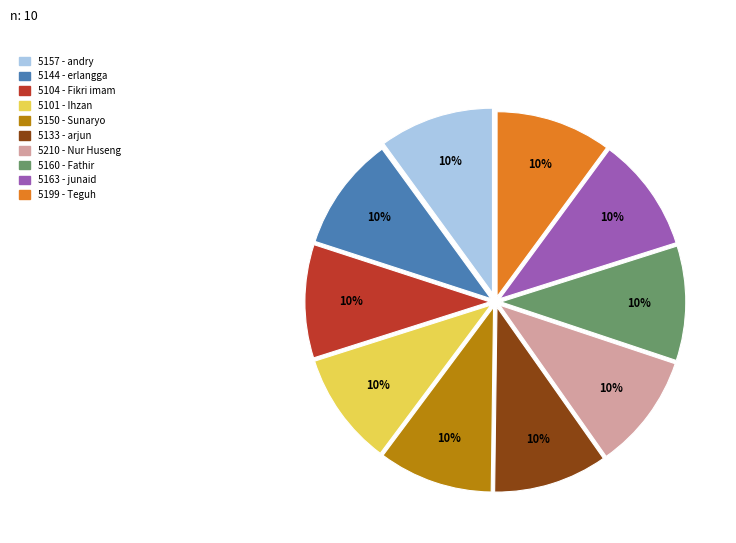

Is there a majority slice in this chart?

No